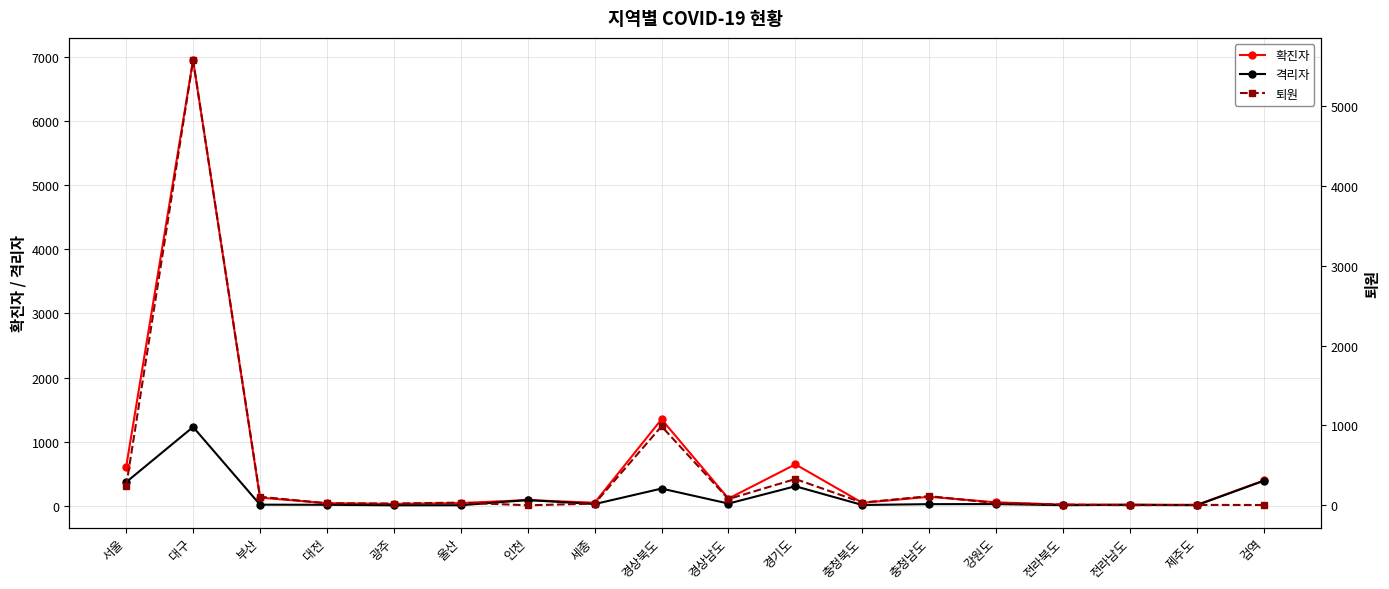

What position from the left is 제주도?

17